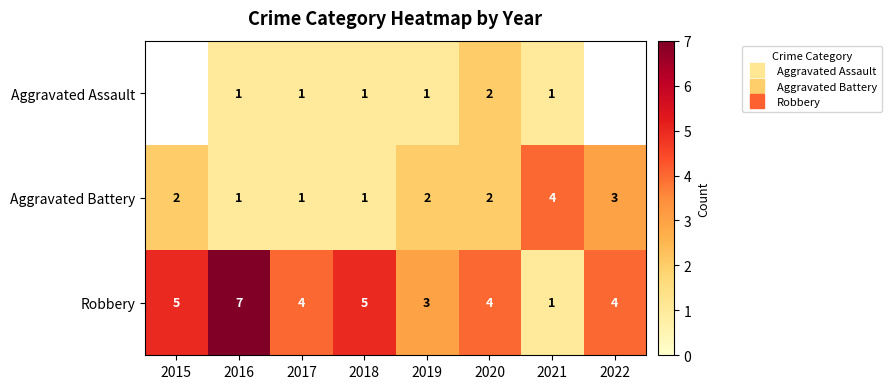

The value of Aggravated Battery at 2022 is 3.0. True or false?

True